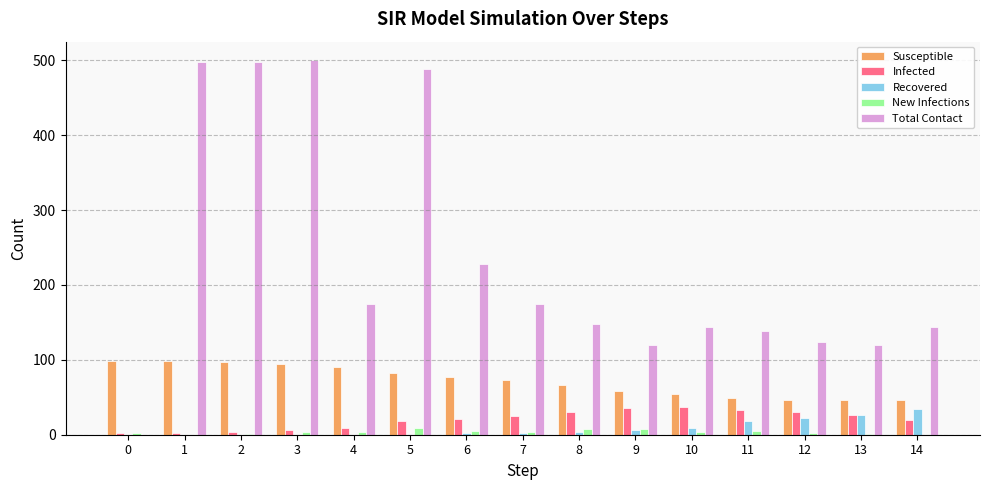

What is the sum of all New Infections values?

54